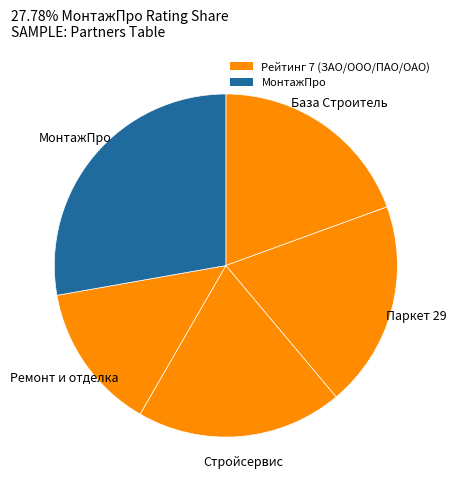

To the nearest percent, what is the average slice percentage?

20%